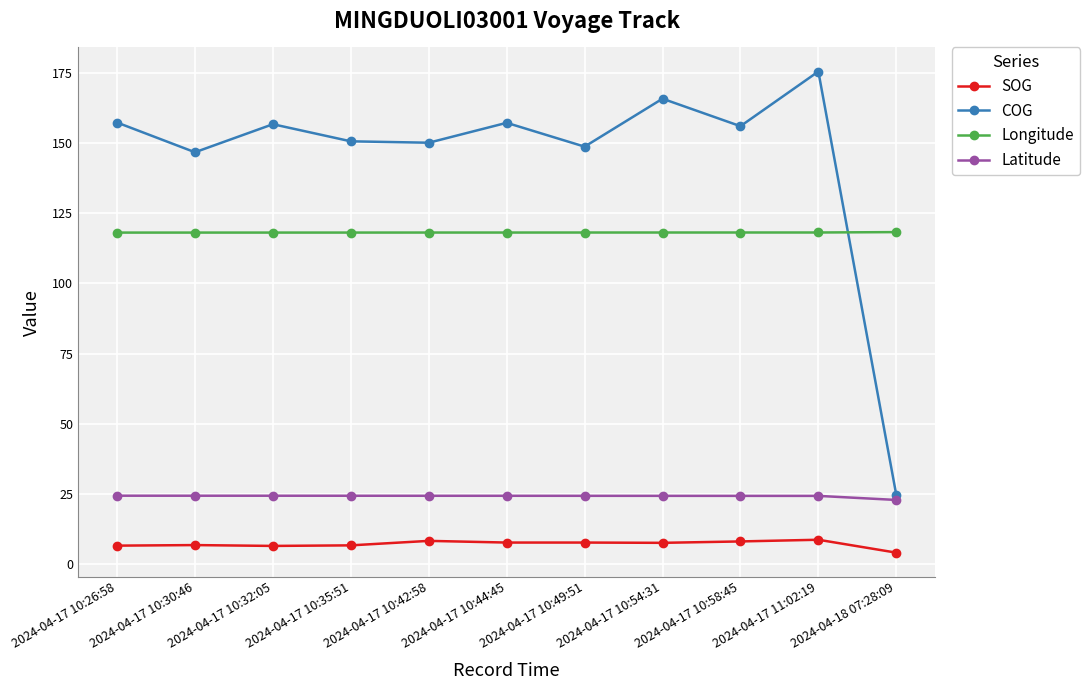

Is this an area chart (filled region under the line)?

No